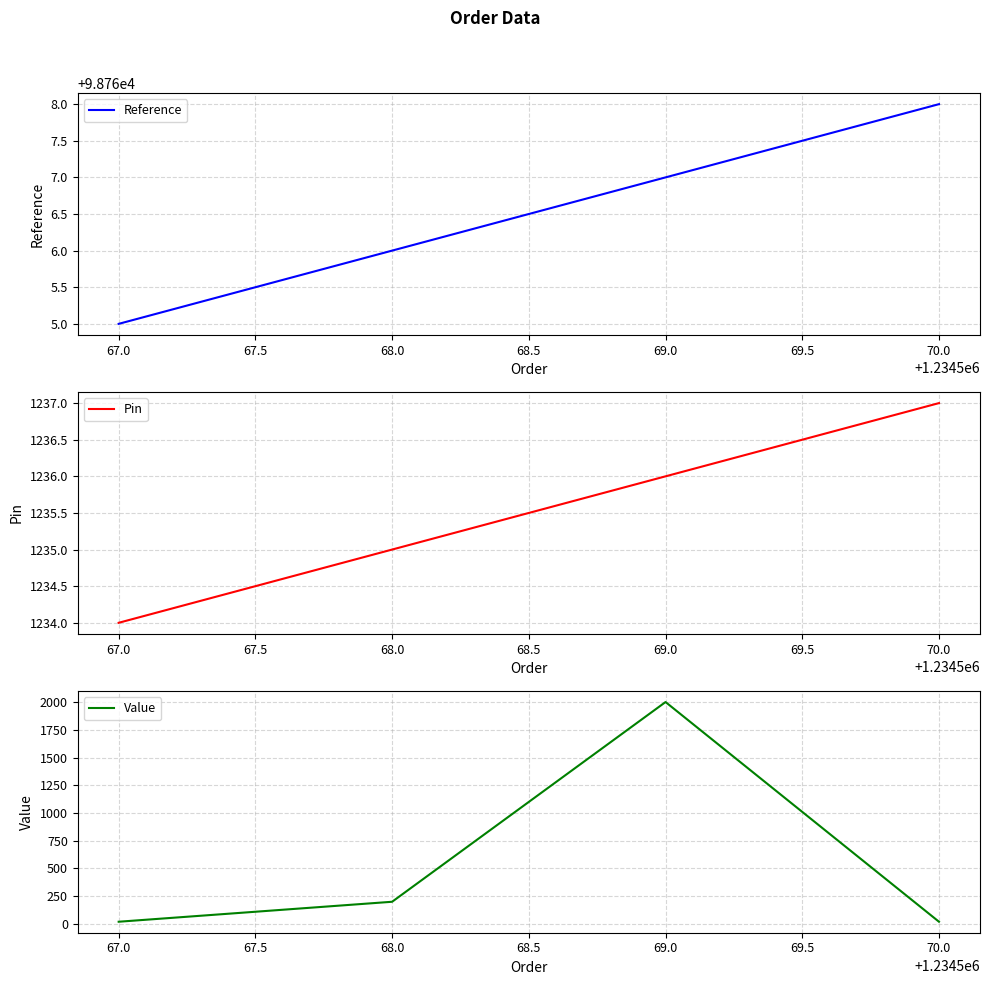

List the labels in order of Reference value, smallest first.

67.0, 68.0, 69.0, 70.0